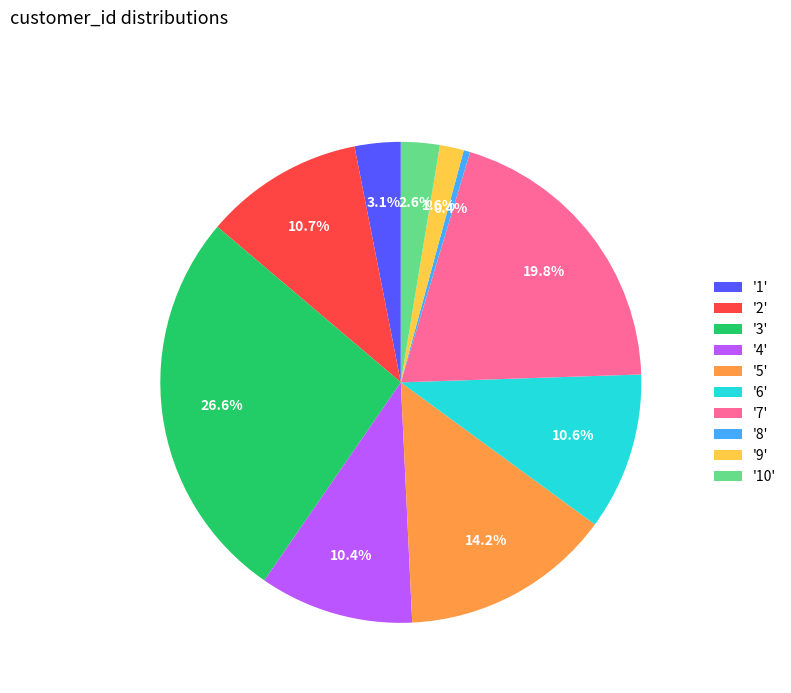

What percentage do '3' and '1' together represent?

29.7%